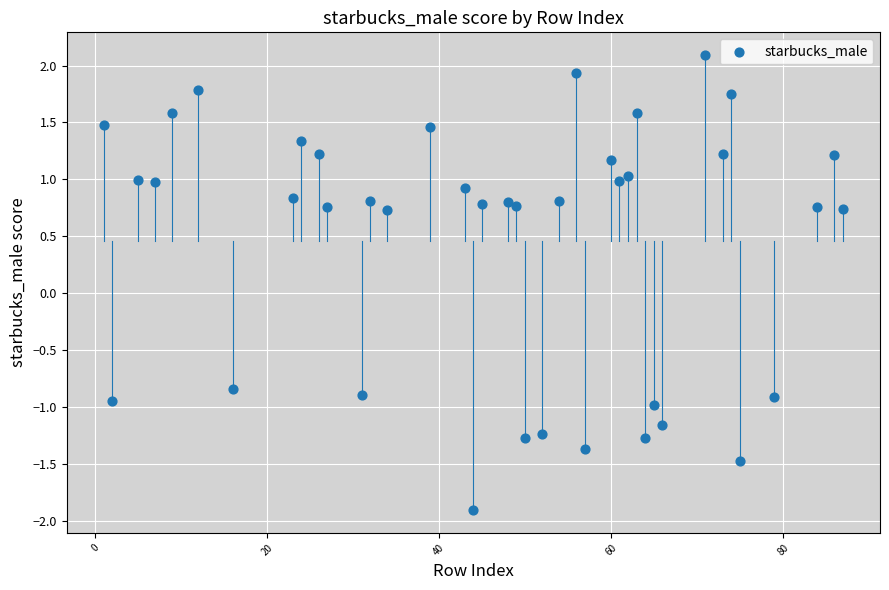

What is the range of X values (max minus min)?

86.0